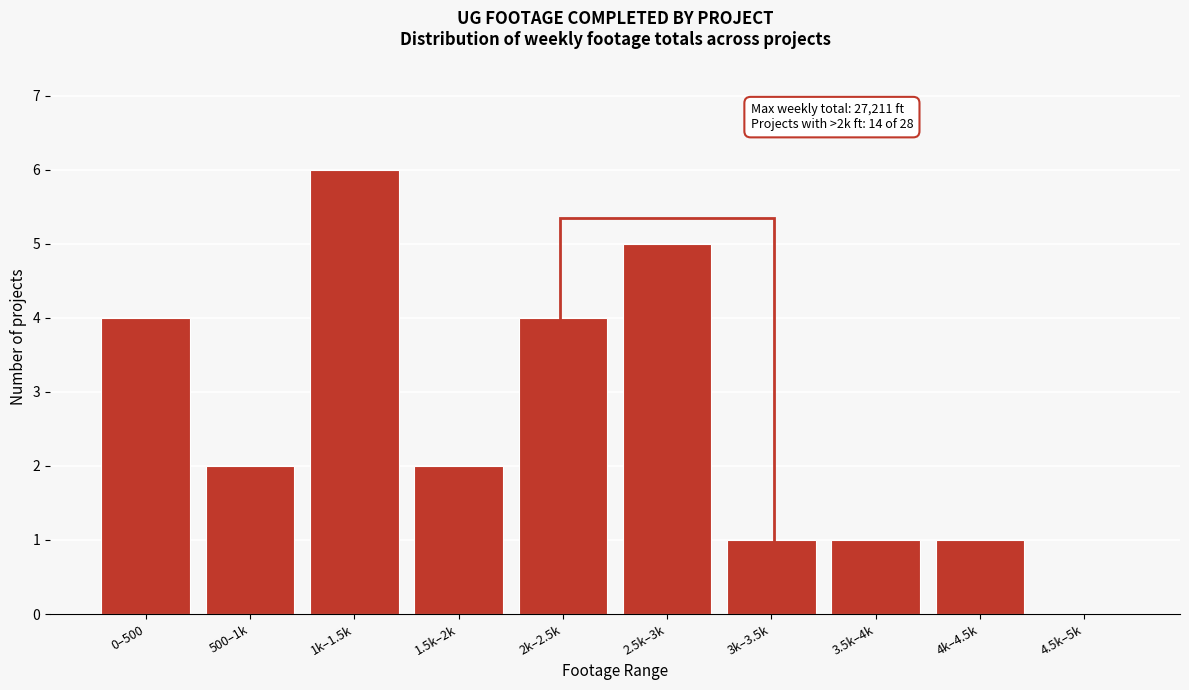

Reading left to right, what are all the values shown in this chart?

0–500=4	500–1k=2	1k–1.5k=6	1.5k–2k=2	2k–2.5k=4	2.5k–3k=5	3k–3.5k=1	3.5k–4k=1	4k–4.5k=1	4.5k–5k=0